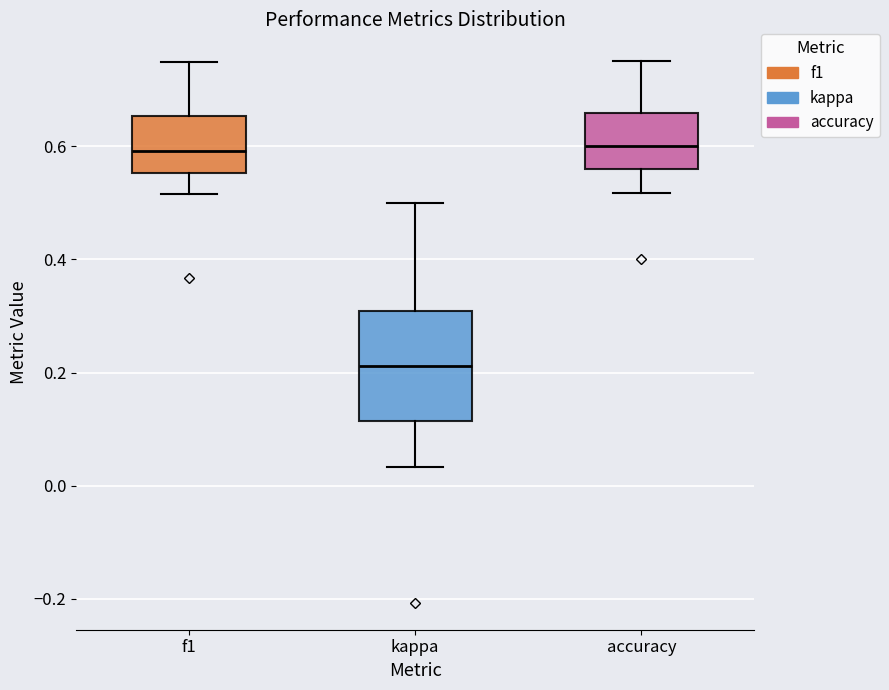

Reading left to right, read every box against the y-axis: the position of its median line, the range the box covers, and the ends of its whiskers. The values are not printed on the chart, so give them approximately, as read against the axis.

f1: median 0.60, box 0.56 to 0.66, whiskers 0.52 to 0.74
kappa: median 0.22, box 0.12 to 0.30, whiskers 0.04 to 0.50
accuracy: median 0.60, box 0.56 to 0.66, whiskers 0.52 to 0.76